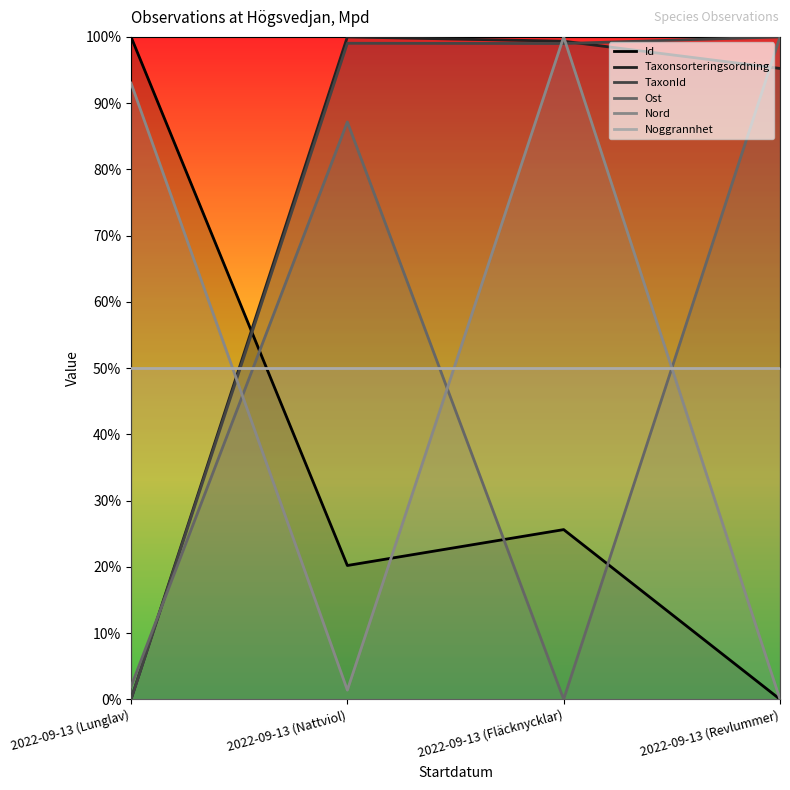

Reading left to right, list all the values displayed in this chart.

Id: 2022-09-13 (Lunglav)=1.0	2022-09-13 (Nattviol)=0.2	2022-09-13 (Fläcknycklar)=0.3	2022-09-13 (Revlummer)=0.0
Taxonsorteringsordning: 2022-09-13 (Lunglav)=0.0	2022-09-13 (Nattviol)=1.0	2022-09-13 (Fläcknycklar)=1.0	2022-09-13 (Revlummer)=1.0
TaxonId: 2022-09-13 (Lunglav)=0.0	2022-09-13 (Nattviol)=1.0	2022-09-13 (Fläcknycklar)=1.0	2022-09-13 (Revlummer)=1.0
Ost: 2022-09-13 (Lunglav)=0.0	2022-09-13 (Nattviol)=0.9	2022-09-13 (Fläcknycklar)=0.0	2022-09-13 (Revlummer)=1.0
Nord: 2022-09-13 (Lunglav)=0.9	2022-09-13 (Nattviol)=0.0	2022-09-13 (Fläcknycklar)=1.0	2022-09-13 (Revlummer)=0.0
Noggrannhet: 2022-09-13 (Lunglav)=0.5	2022-09-13 (Nattviol)=0.5	2022-09-13 (Fläcknycklar)=0.5	2022-09-13 (Revlummer)=0.5